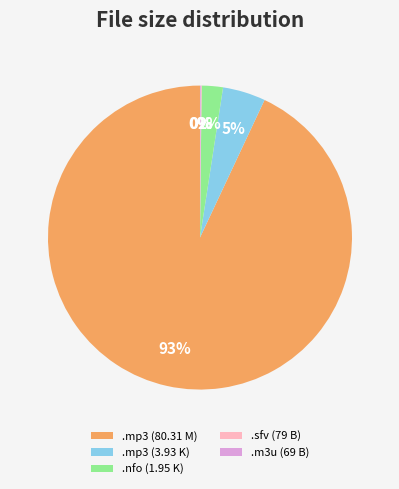

The .nfo (1.95 K) slice represents 2% of the pie. True or false?

True